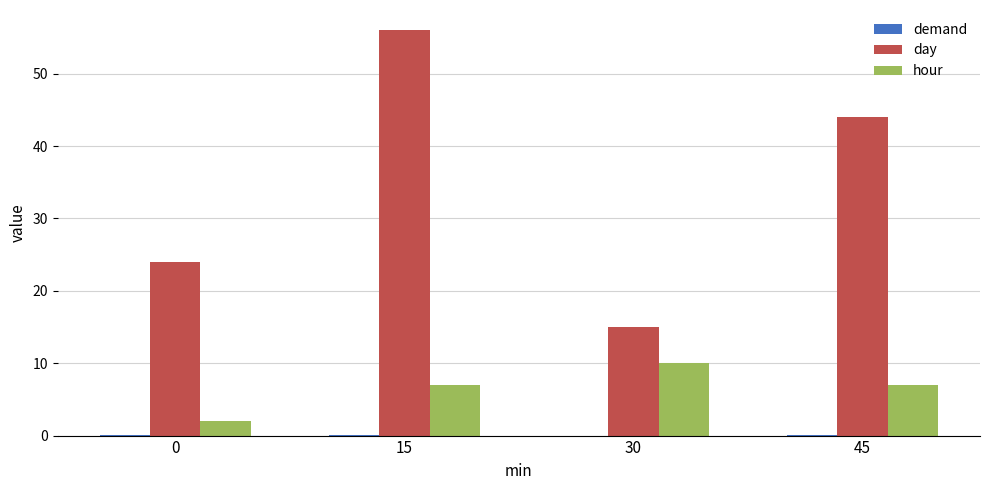

What is the difference between the day values at 0 and 45?

20.0